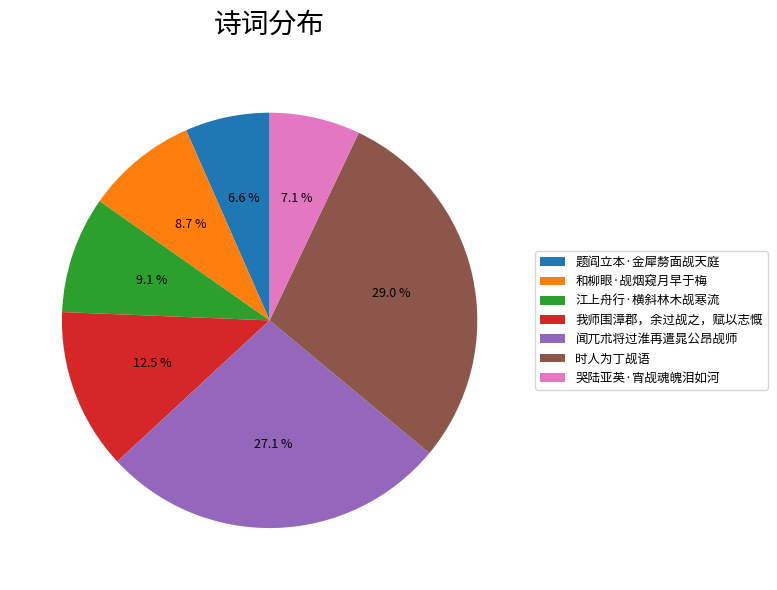

Combined, do 和柳眼·觇烟窥月早于梅 and 哭陆亚英·宵觇魂魄泪如河 account for over 50%?

No